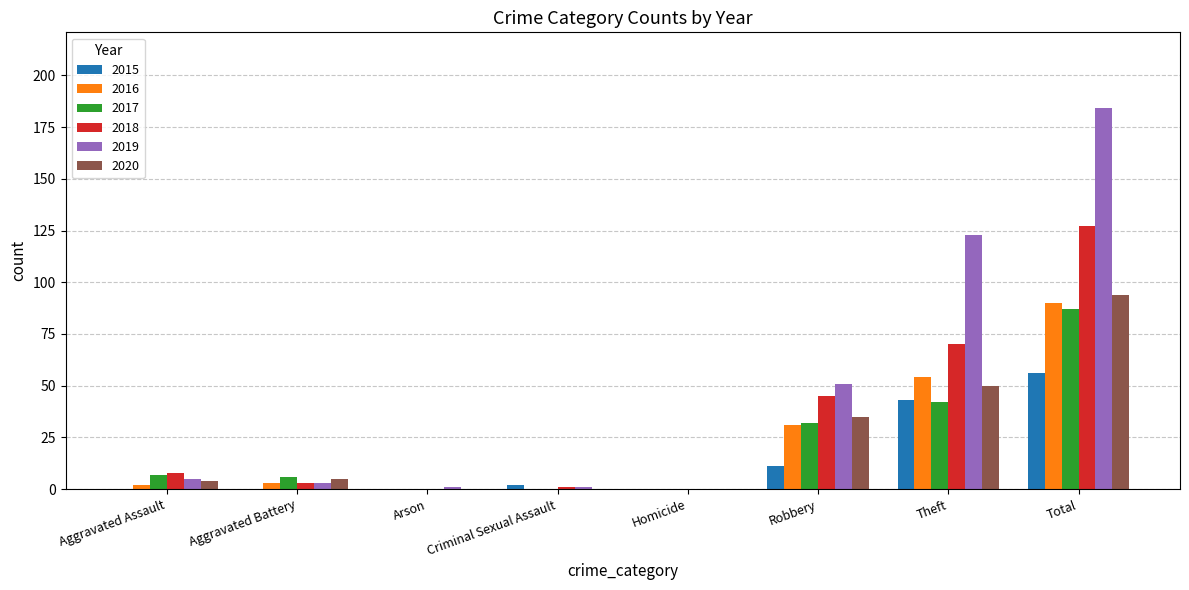

Are the bars grouped side by side (vs. stacked)?

Yes